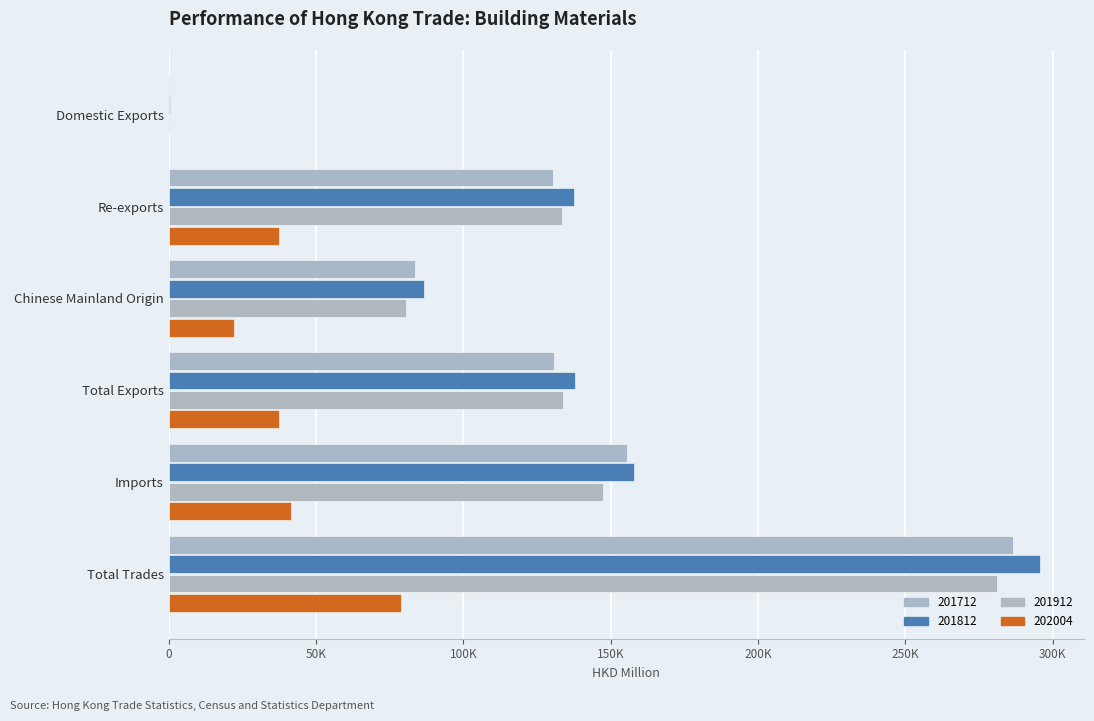

The 201812 series shows 227705.0 at Re-exports. True or false?

False